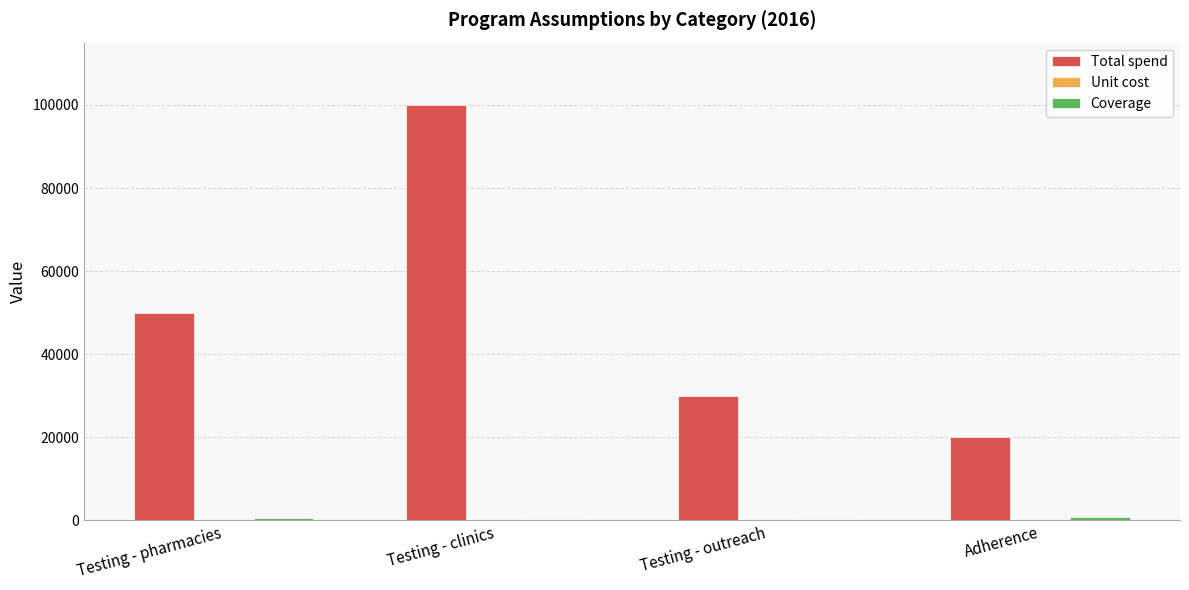

What is the sum of all Total spend values?

200000